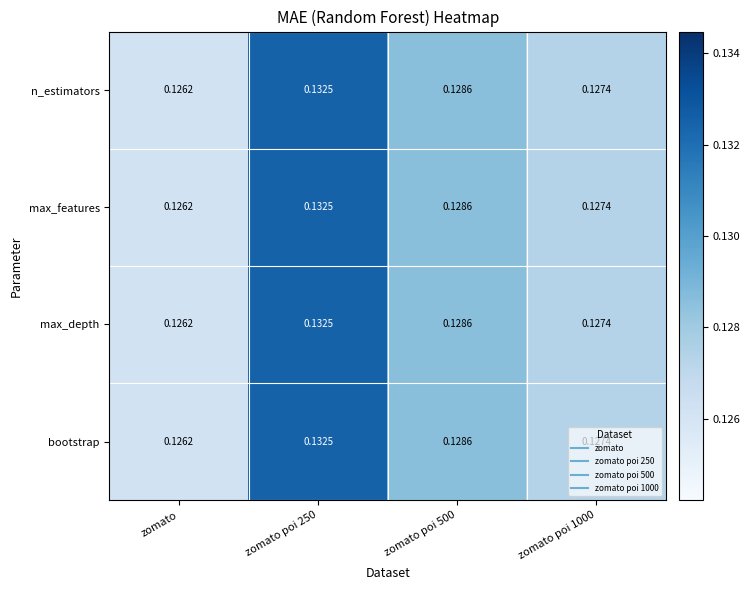

Where is max_features nearest to the value 0?

zomato